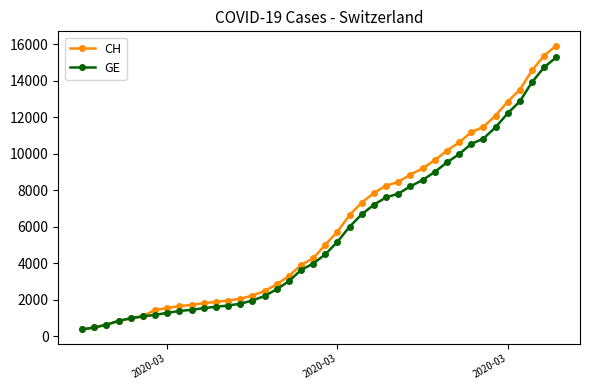

What is the value of the GE point at the 24th from the left?

6681